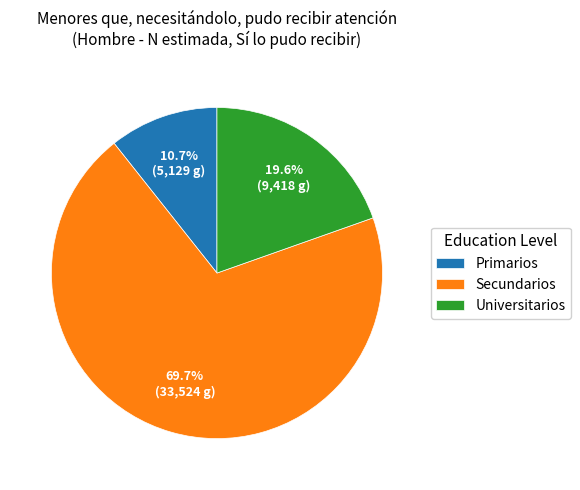

To the nearest percent, what percentage of the pie is Universitarios?

20%